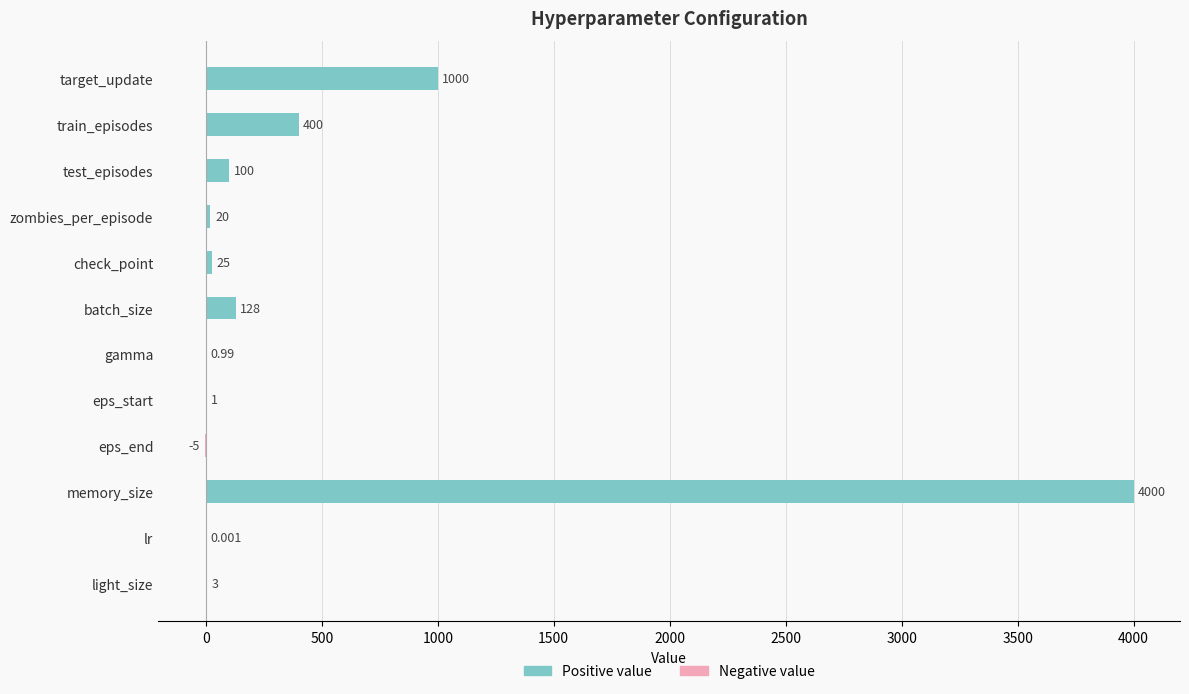

What is the average value of the info (positive) series?

473.2